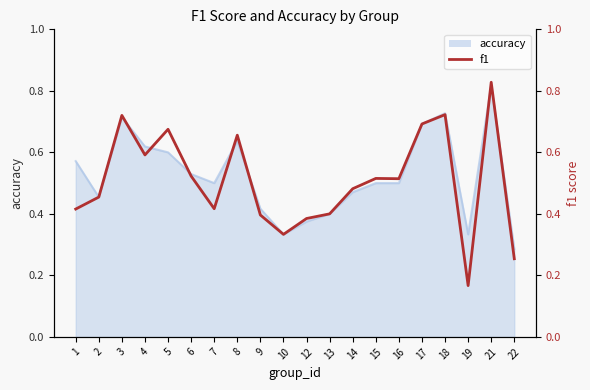

Where is the data nearest to the value 0?

19